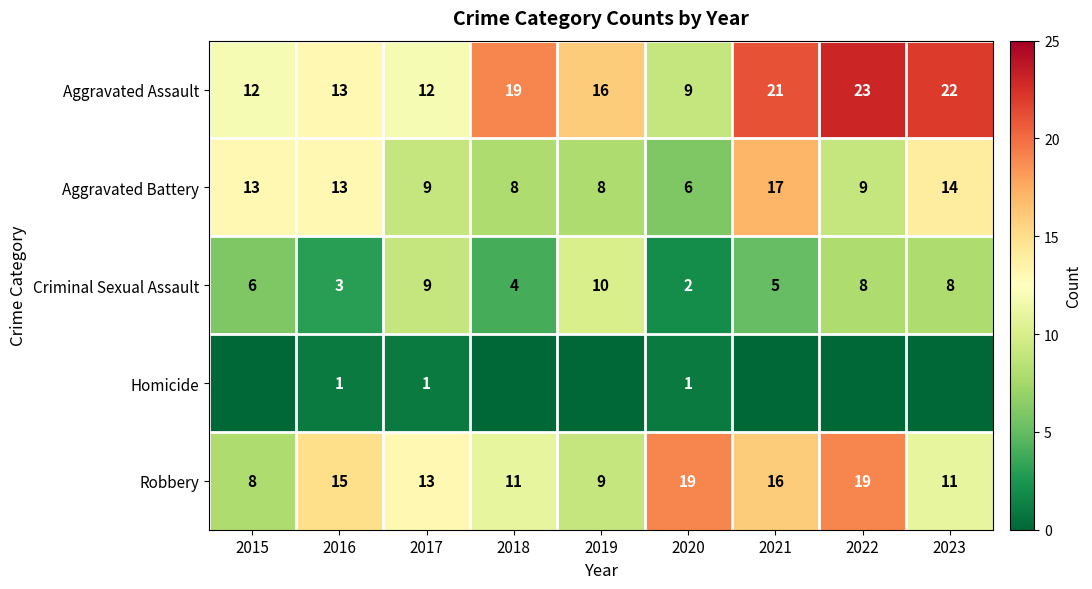

Between 2019 and 2022, which is larger?

2022